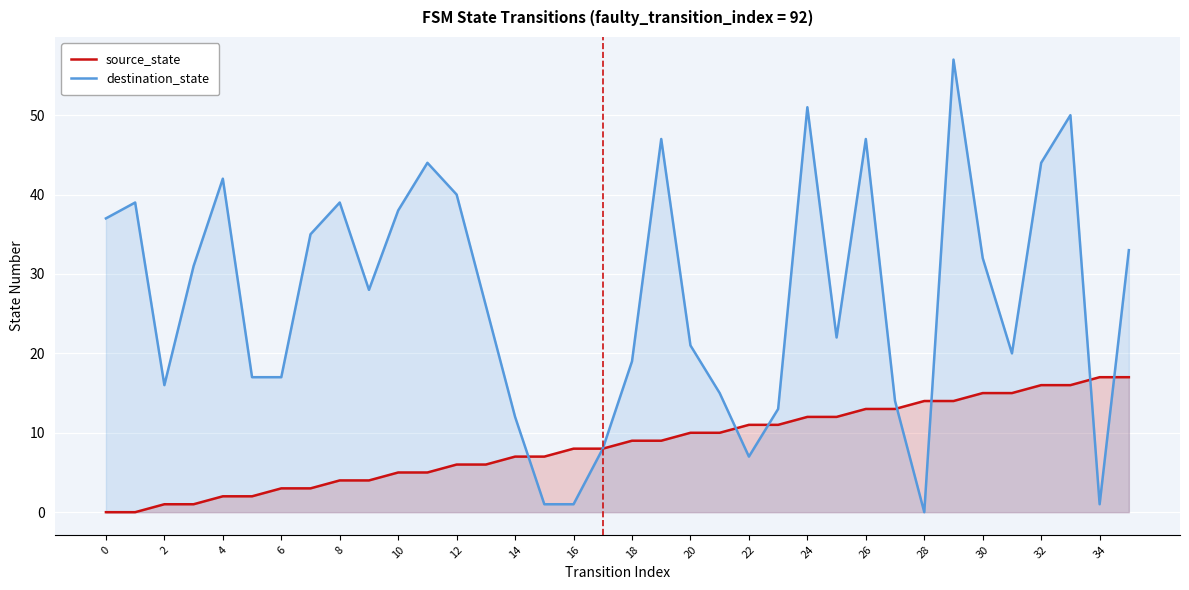

What is the label of the 35th point from the left?

34